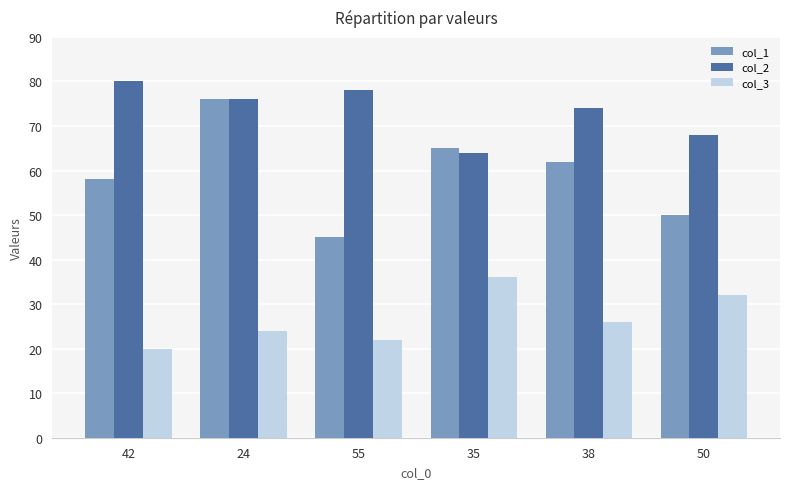

What is the highest value of the col_2 series?

80